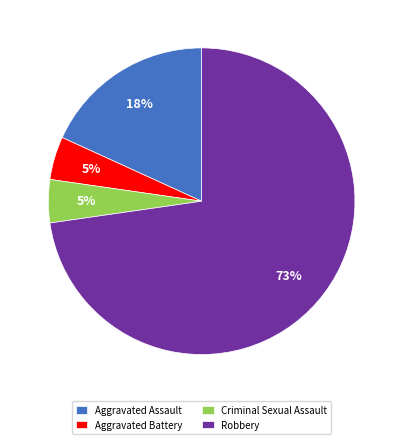

The Aggravated Assault slice represents 26% of the pie. True or false?

False